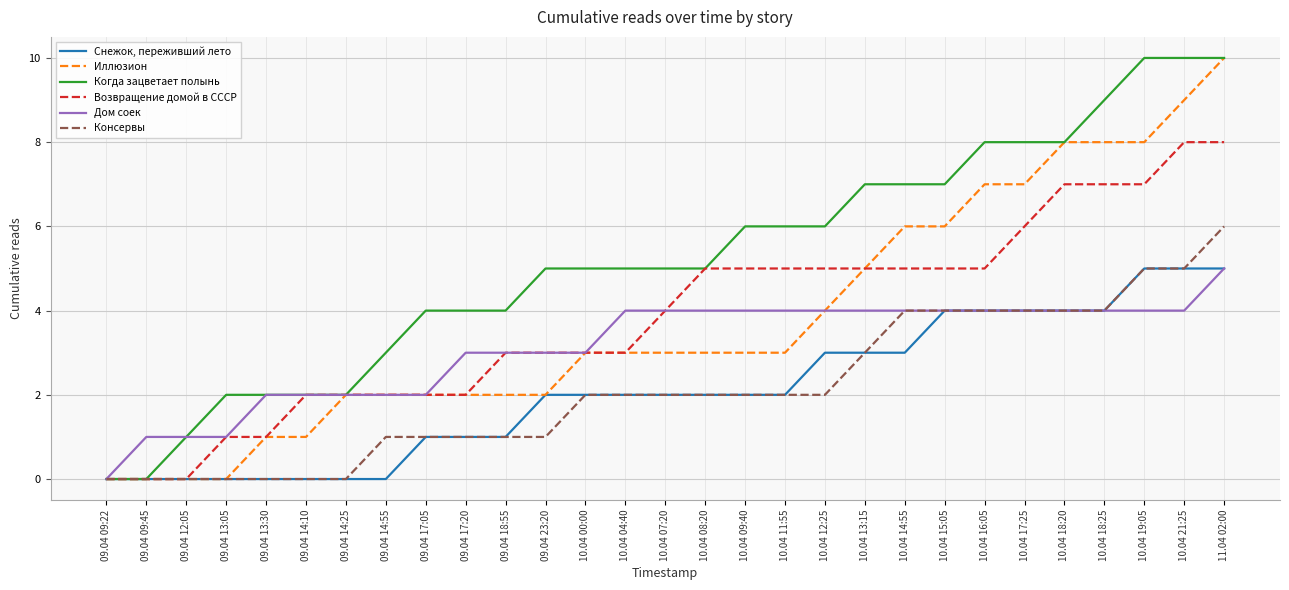

The value of Снежок, переживший лето at 10.04 14:55 is 3. True or false?

True